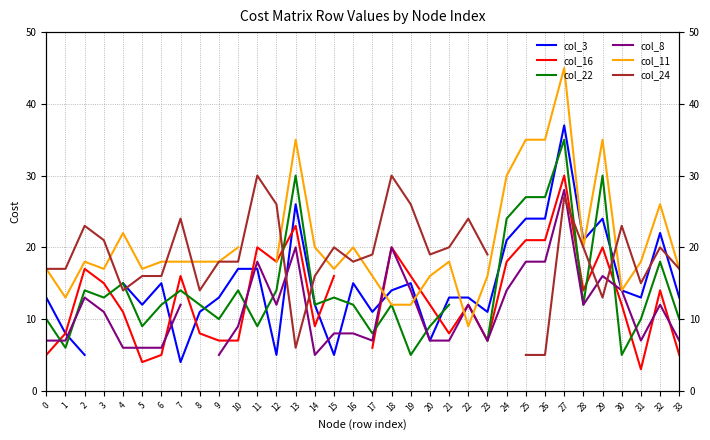

Which series ends up on top after the final intersection of col_24 and col_3?

col_24